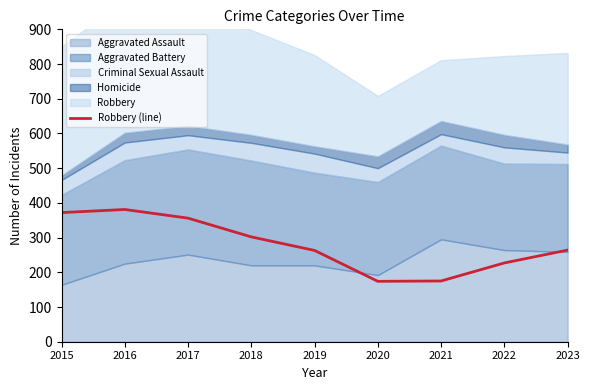

What is the value of the 5th point from the left?

263